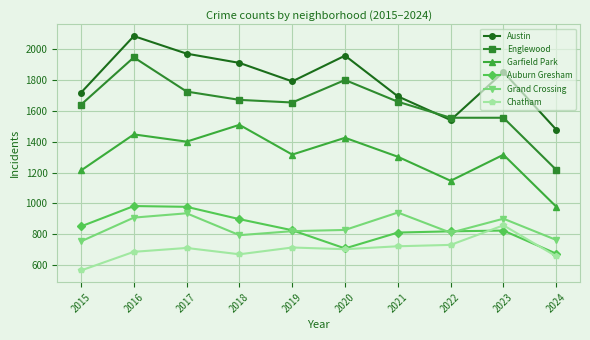

What is the value of the Garfield Park point at the 4th from the left?

1510